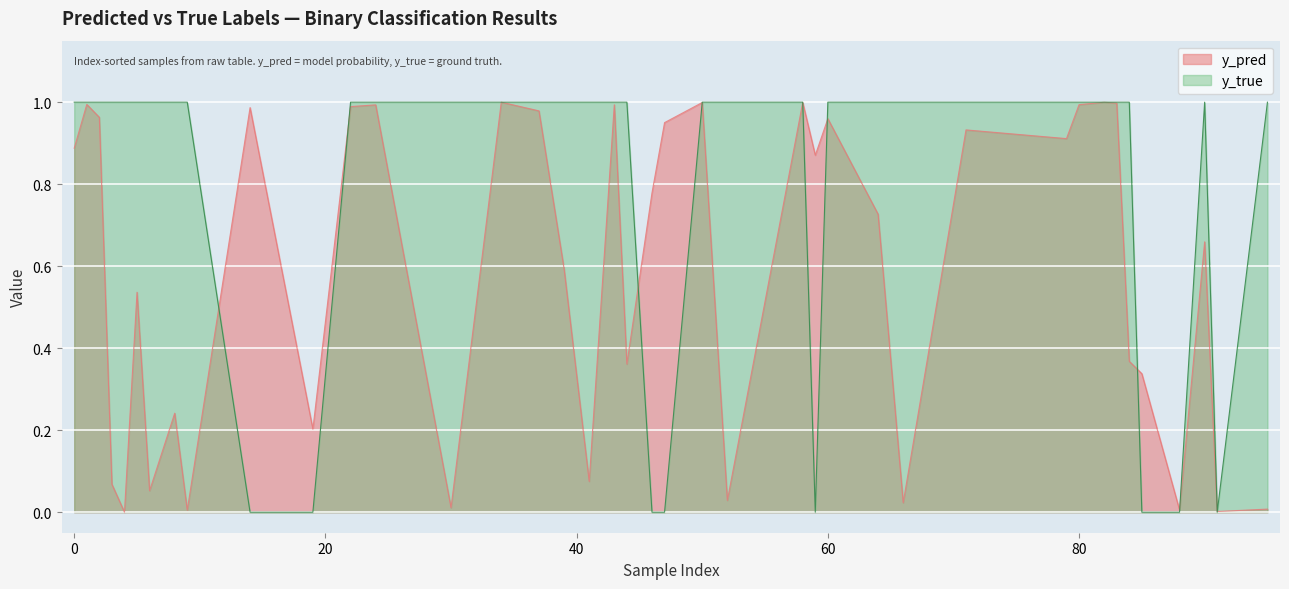

Which series has the widest spread of values?

y_true